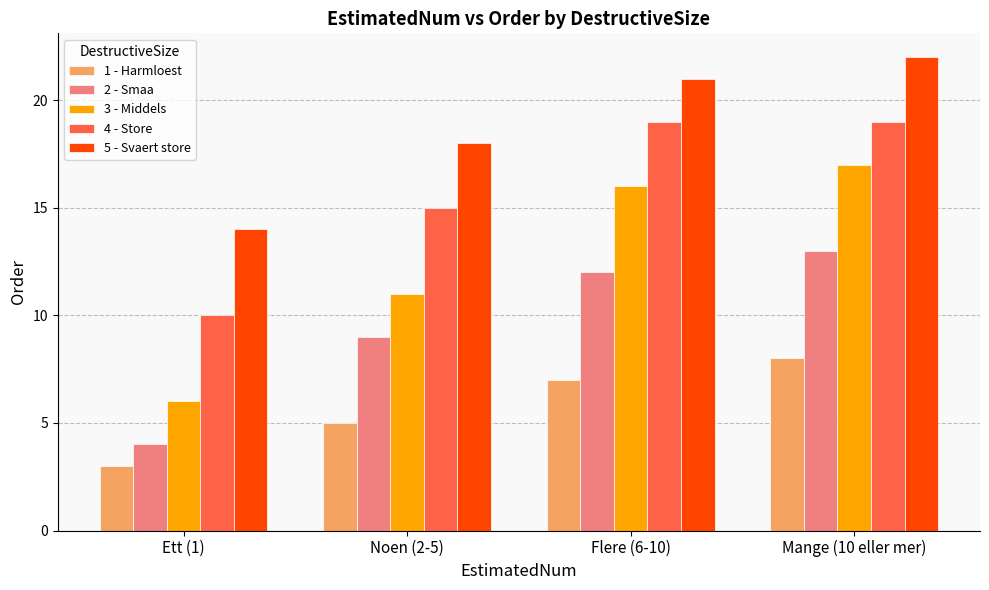

What is the difference between the maximum and second lowest values in the 4 - Store series?

4